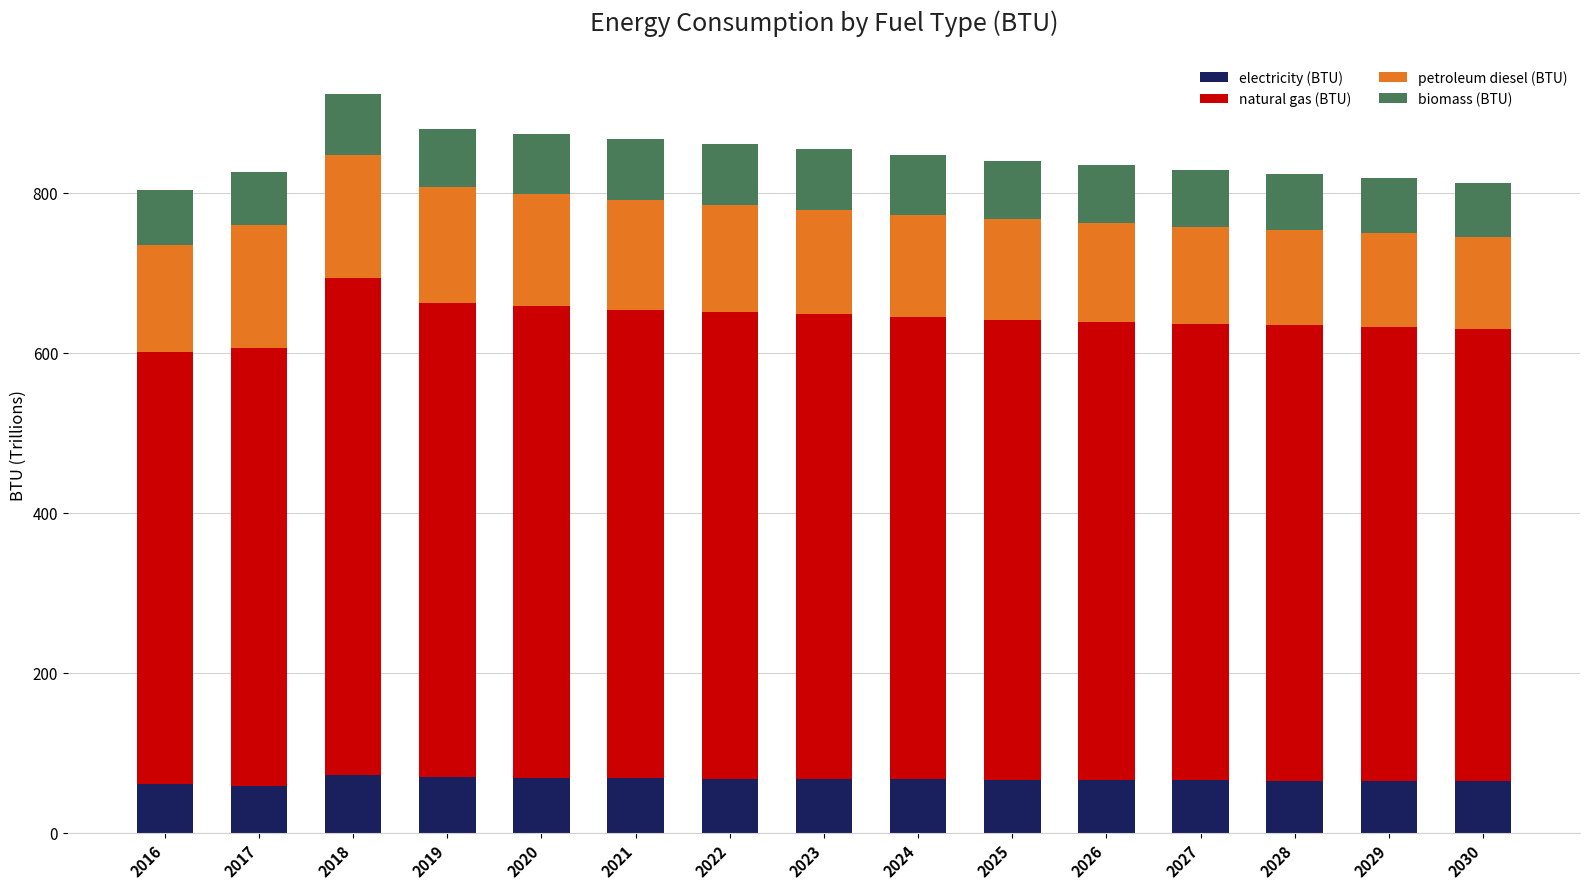

What is the difference between the electricity (BTU) values at 2018 and 2021?

4.6